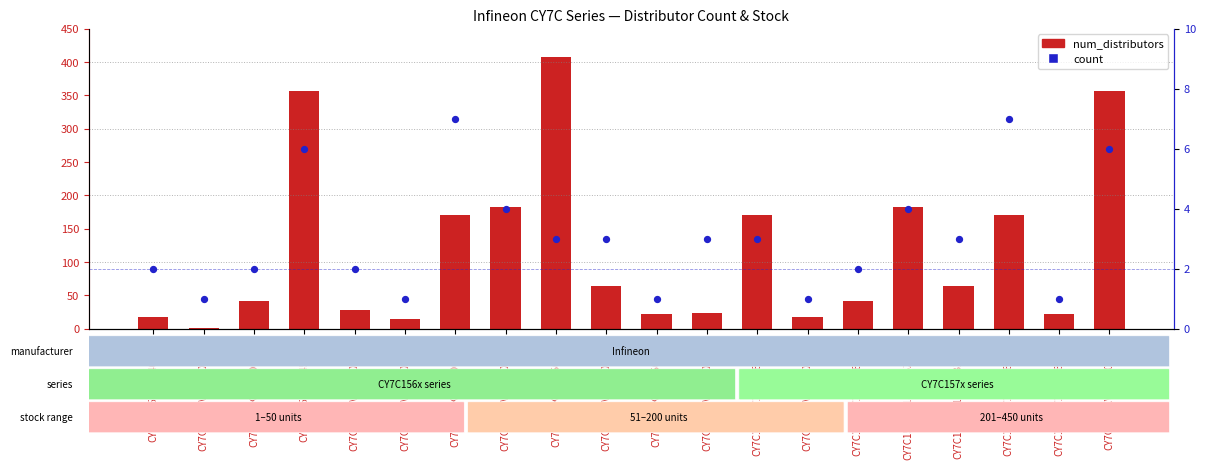

At how many categories does at least one series exceed 207?

3